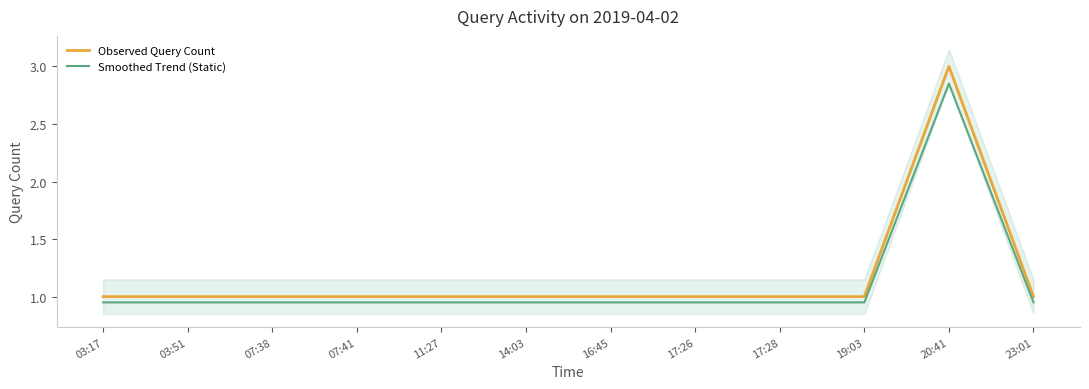

Between 17:26 and 19:03, which series saw the biggest shift?

Observed Query Count